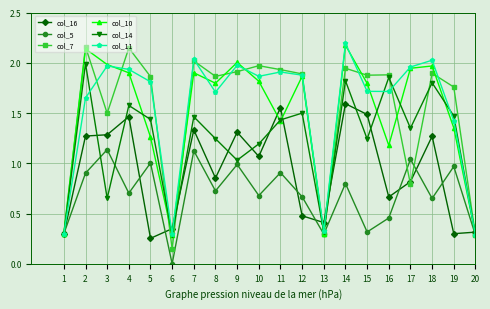

Which series changed the most between 10 and 17?

col_7